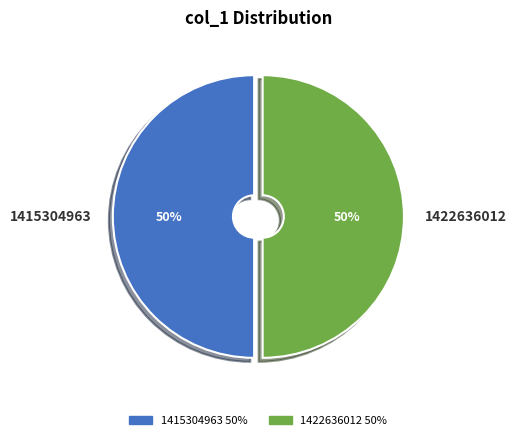

Is it true that 1415304963 is 50% of the pie?

True